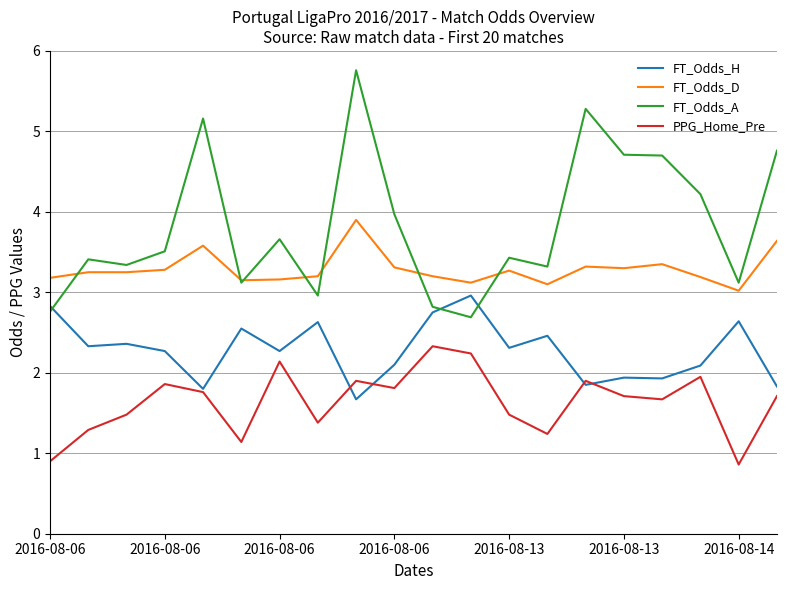

Which series has the largest total across all categories?

FT_Odds_A